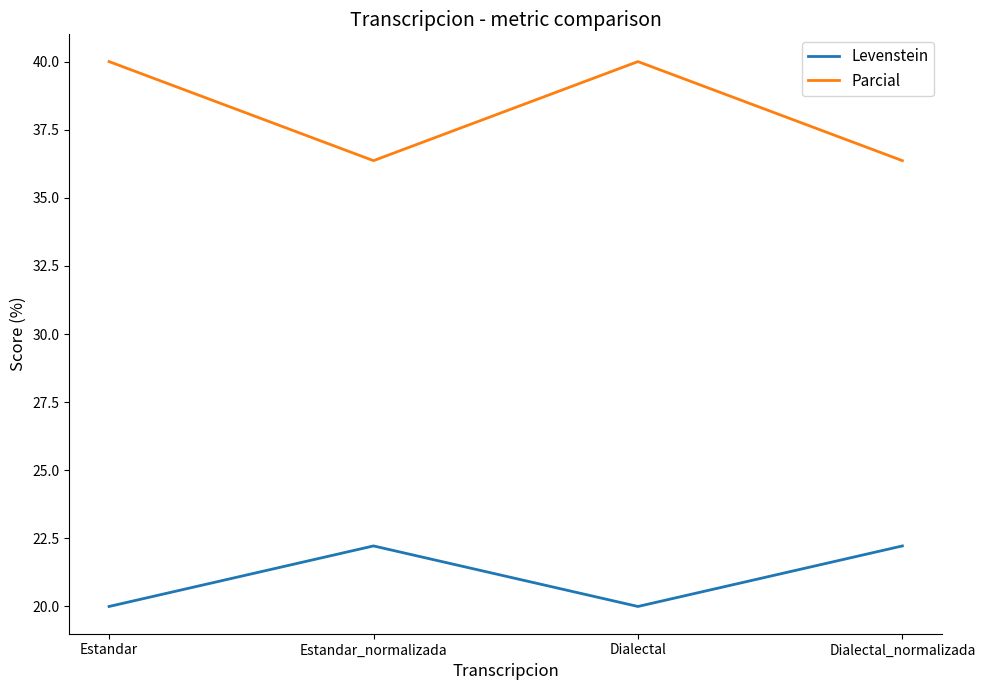

What value does the Parcial series have at Estandar?

40.0